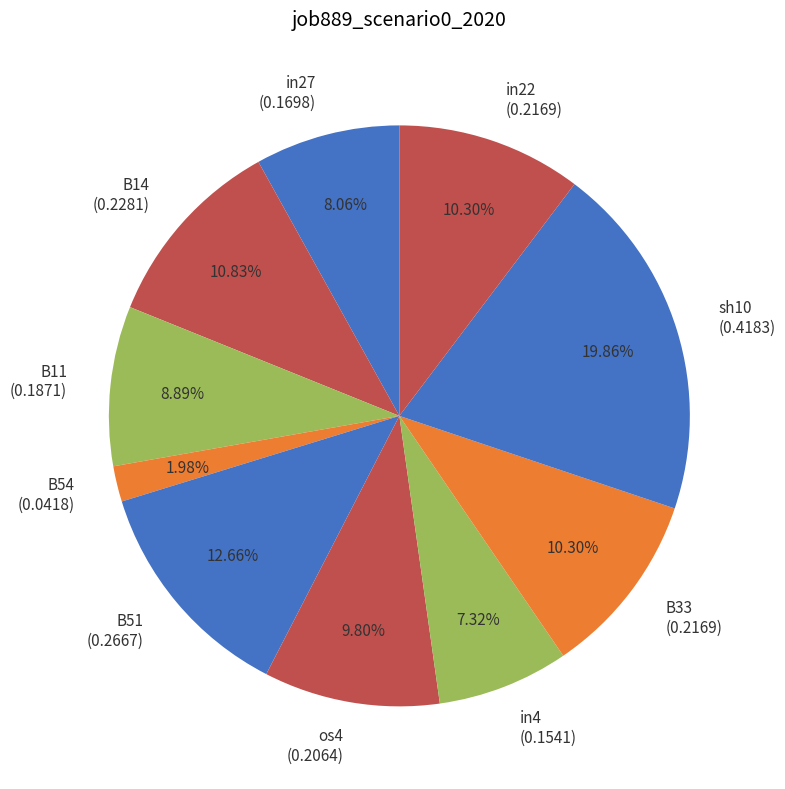

Which category has the smallest portion of the pie?

B54